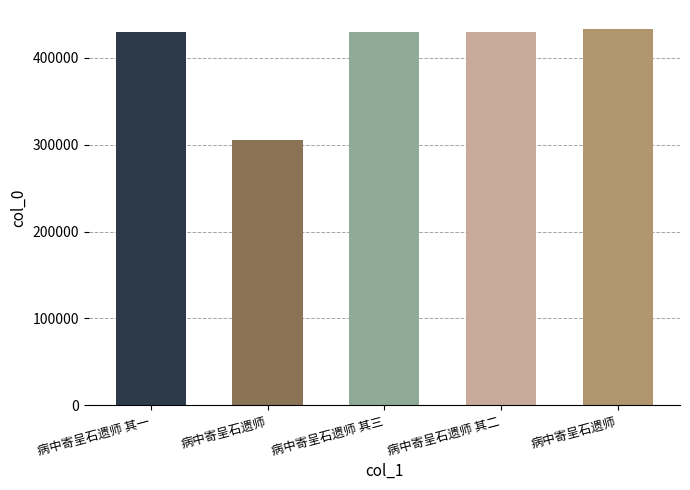

The value at 病中寄呈石遗师 is 433415. True or false?

True